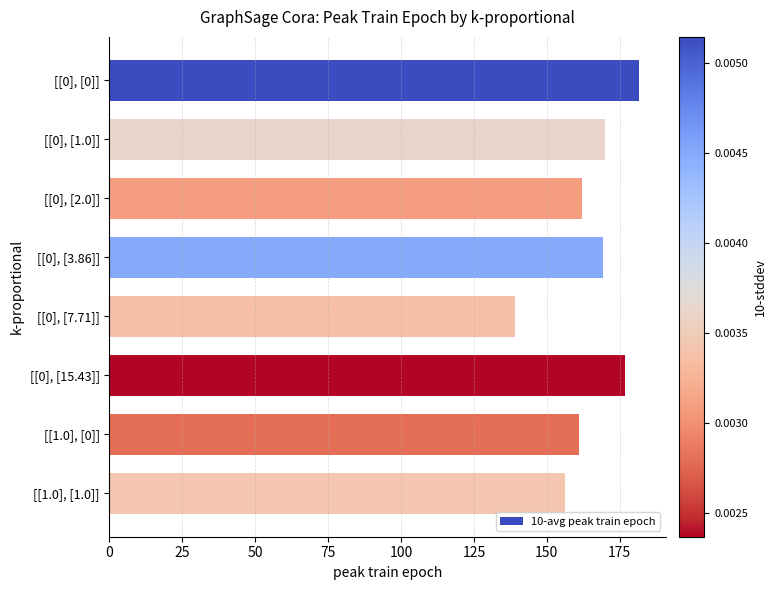

The chart shows a value of 161.1 at [[1.0], [0]]. True or false?

True